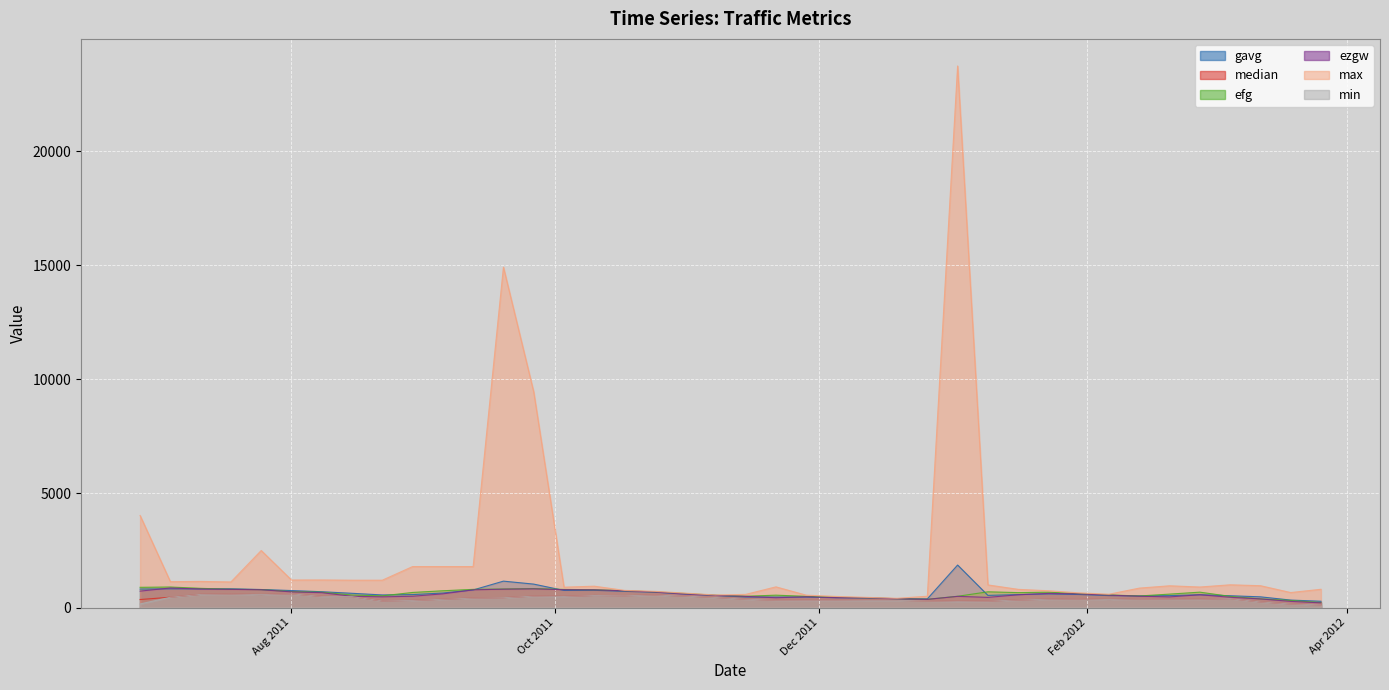

How many values in the ezgw series are below 558?

20